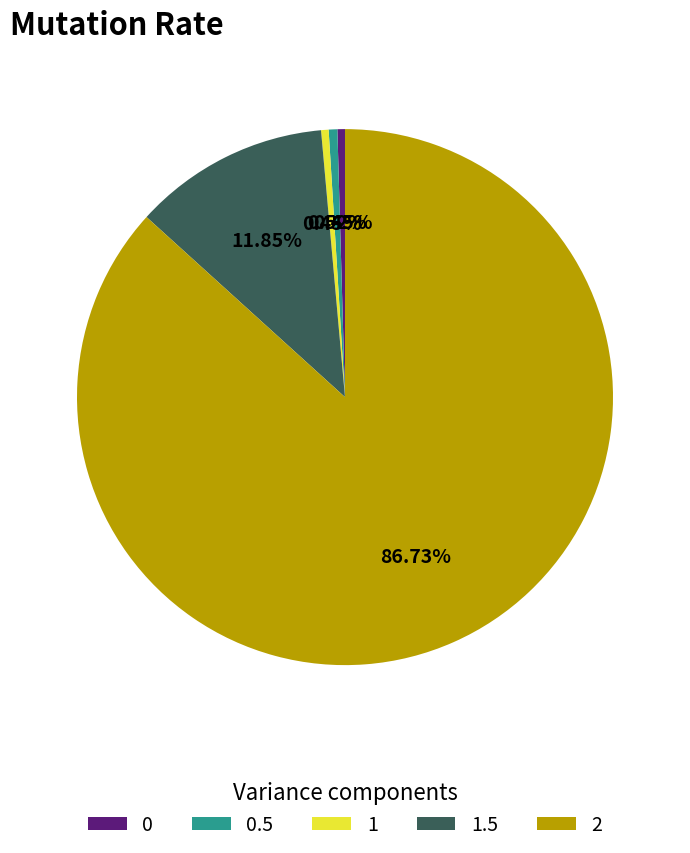

What percentage do 0.5 and 2 together represent?

87.2%